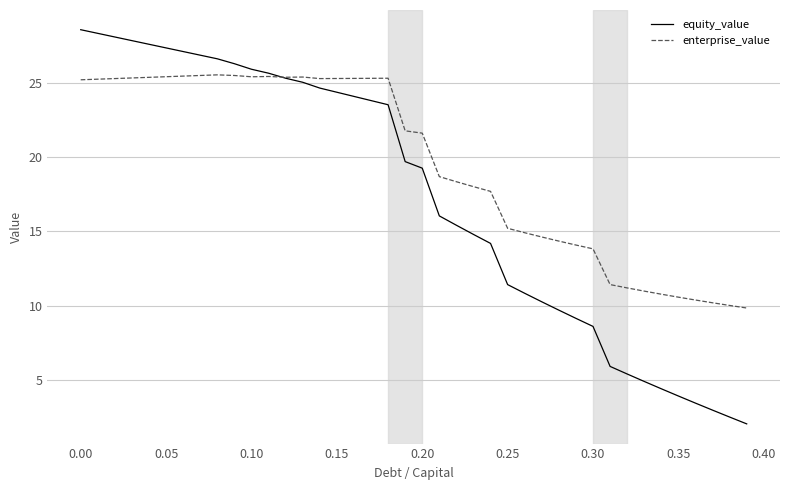

What is the minimum value for enterprise_value?

9.8